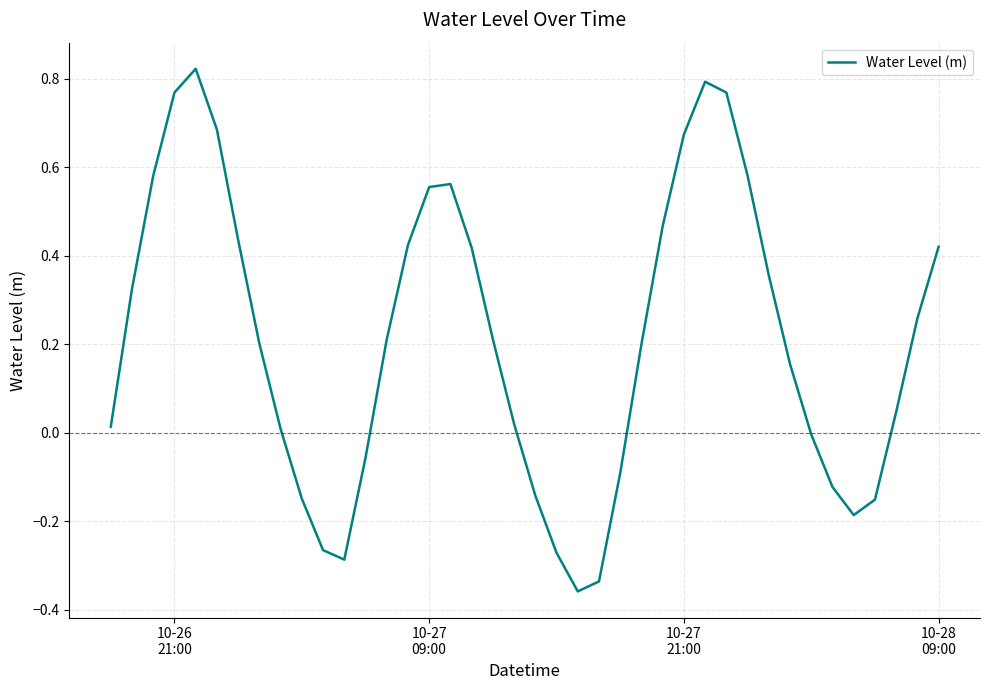

How many categories are shown in the chart?

40